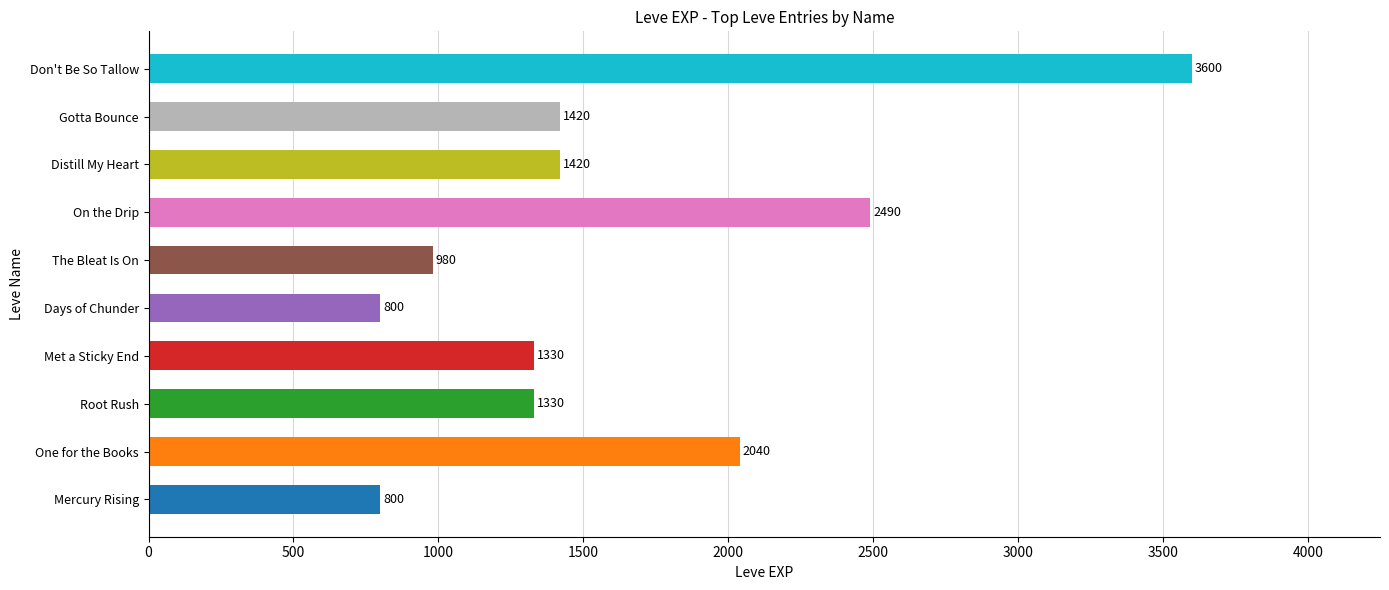

What is the average value?

1621